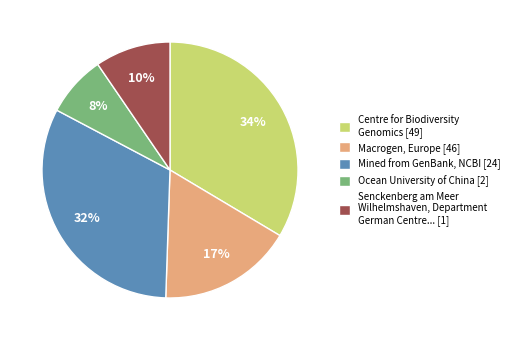

Combined, do Ocean University of China [2] and Centre for Biodiversity Genomics [49] account for over 50%?

No